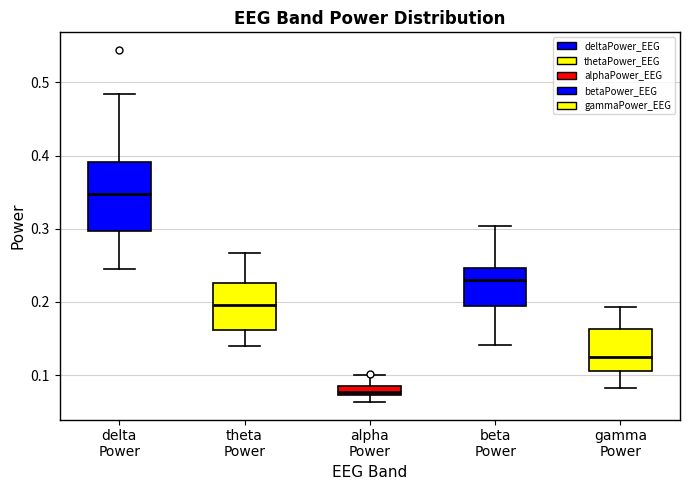

Where does the lower whisker of the box for delta Power end on the y-axis? The values are not printed on the chart, so give them approximately, as read against the axis.

0.25